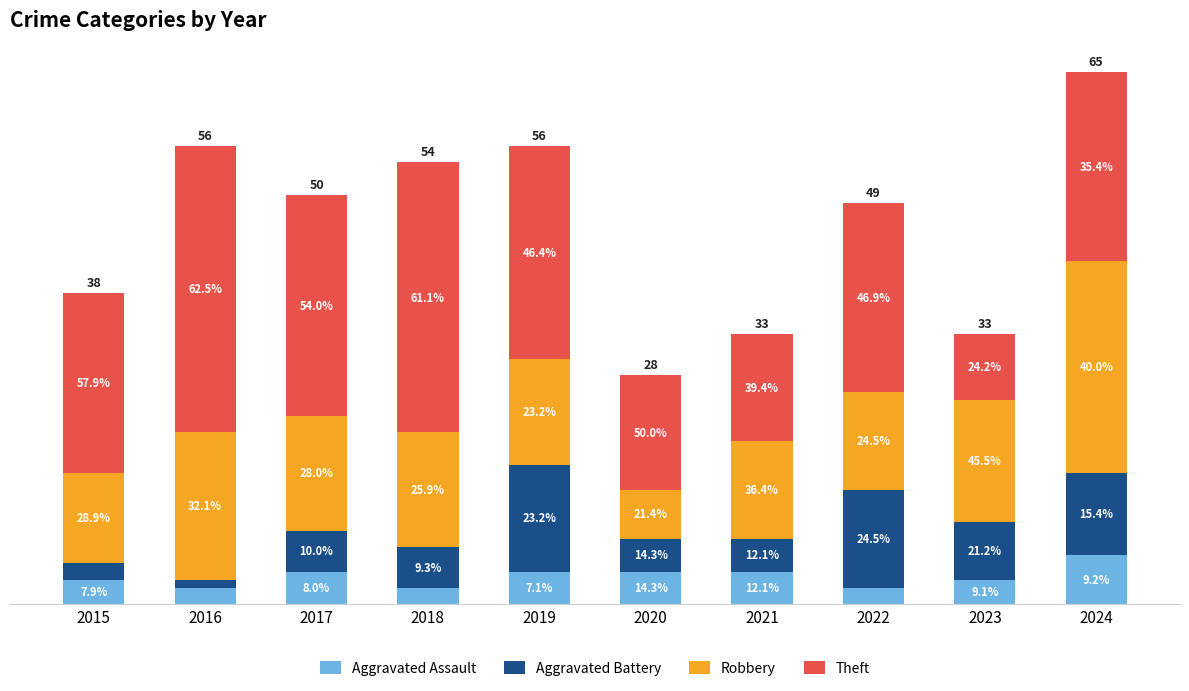

Does the chart contain stacked bars?

Yes